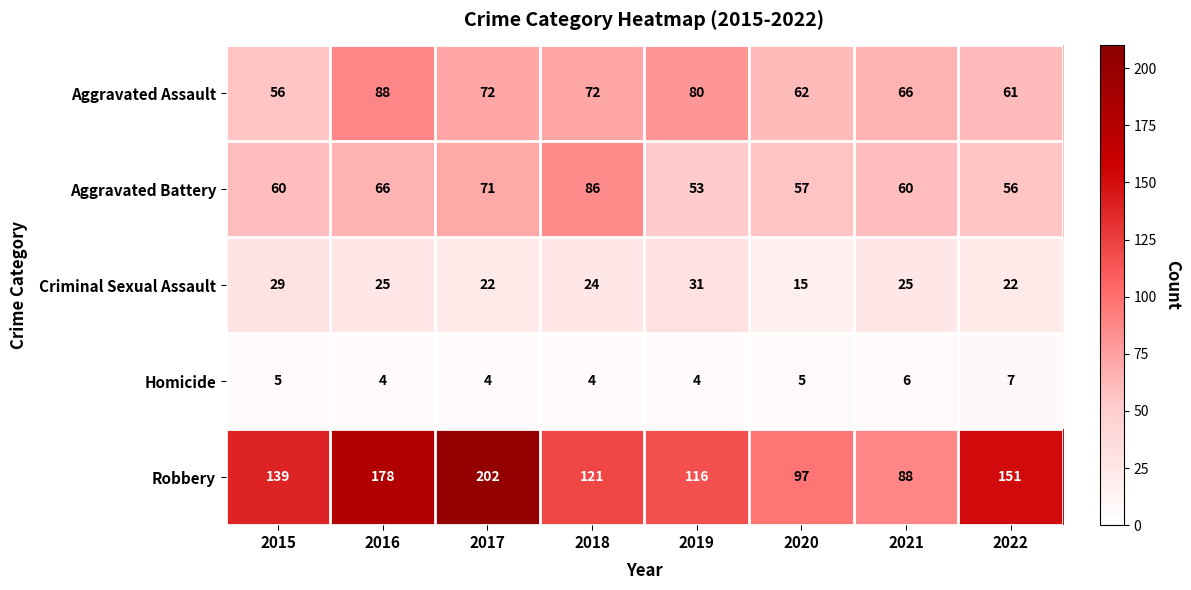

At which category is the sum across all series the highest?

2017